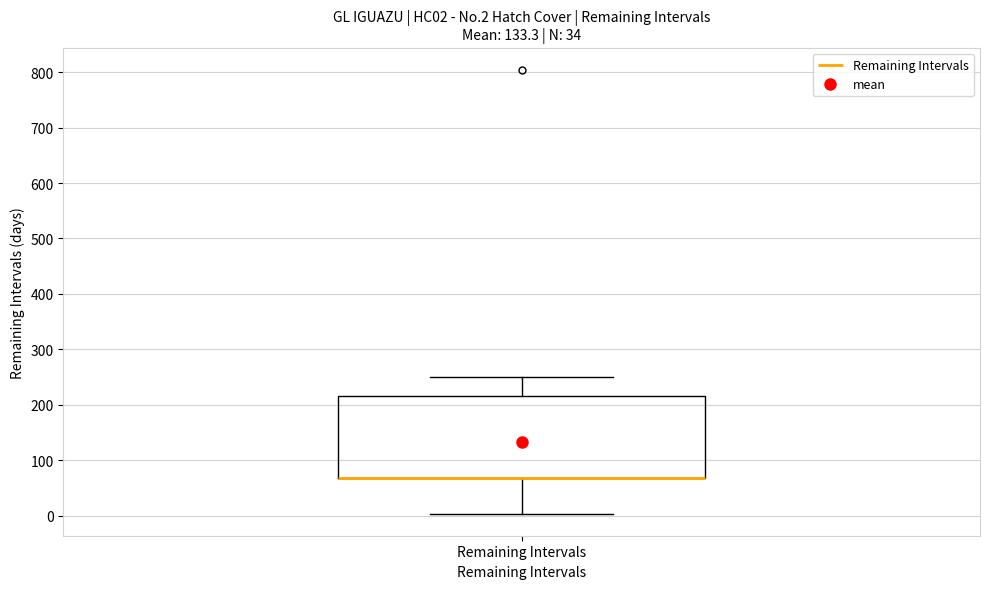

Where is the upper edge of the box for Remaining Intervals on the y-axis? The values are not printed on the chart, so give them approximately, as read against the axis.

220